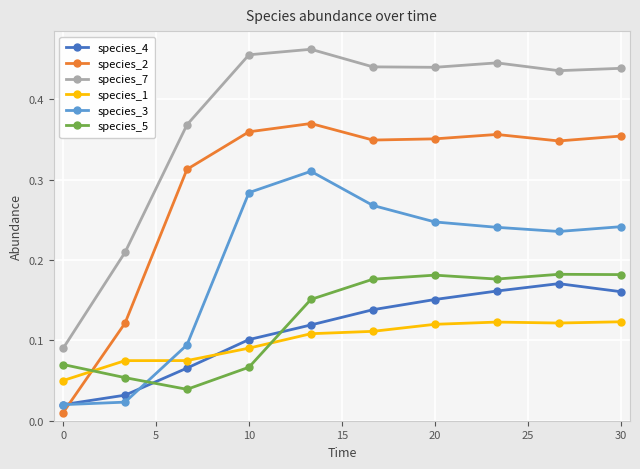

How many lines are shown in the chart?

6